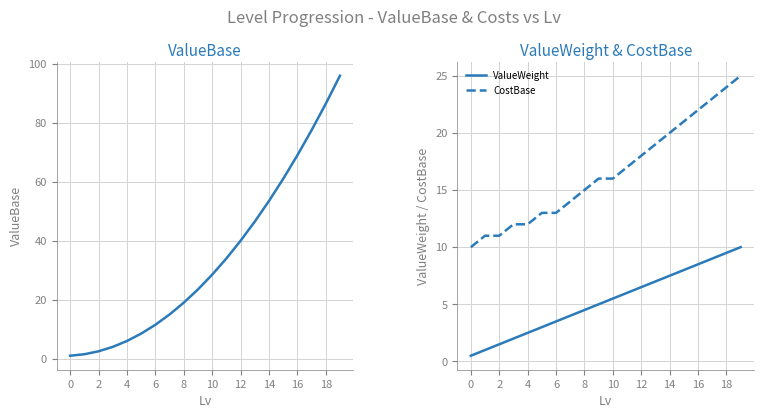

At which label does CostBase first exceed 16?

11